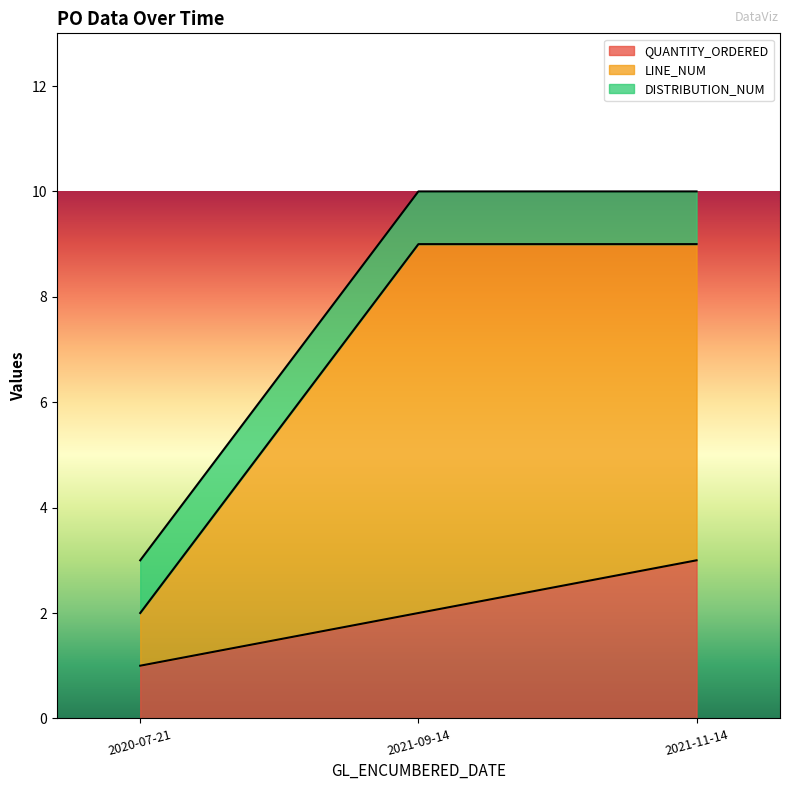

List the labels in order of QUANTITY_ORDERED value, largest first.

2021-11-14, 2021-09-14, 2020-07-21